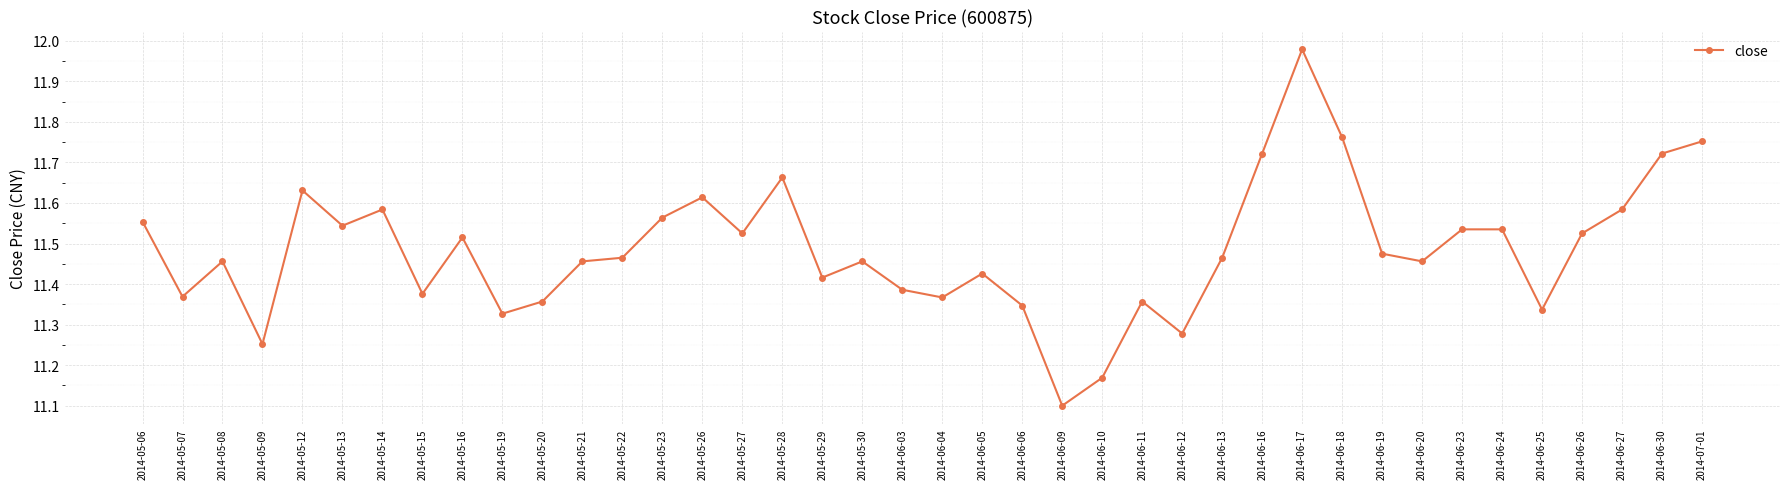

How many data points does each series have?

40